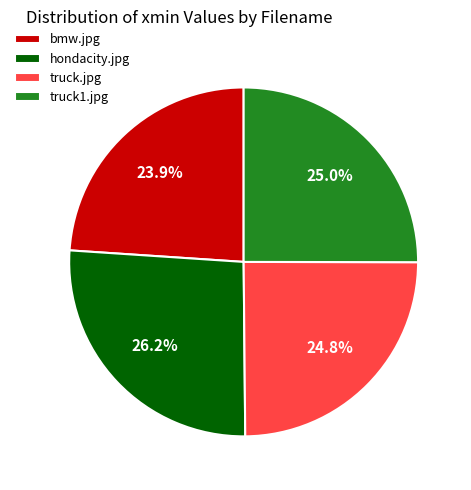

Which slice is the smallest?

bmw.jpg